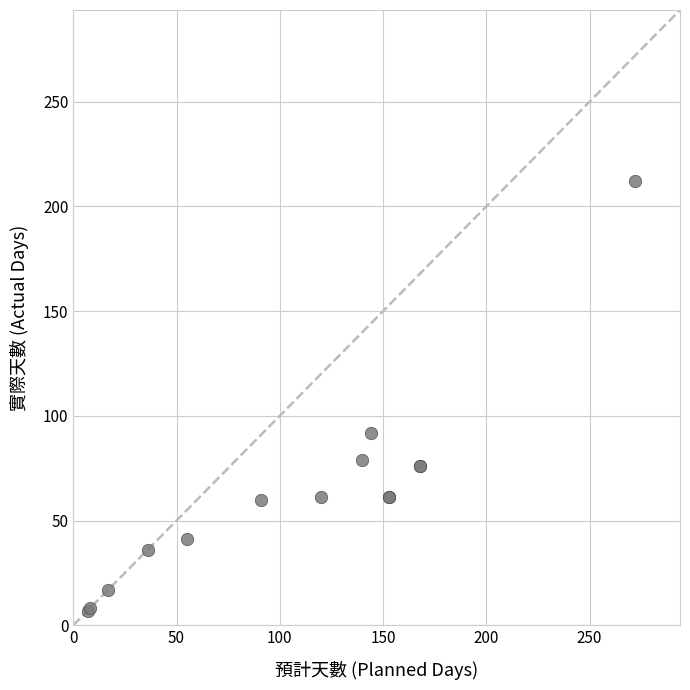

What Y value in the scatter plot is closest to 109?

92